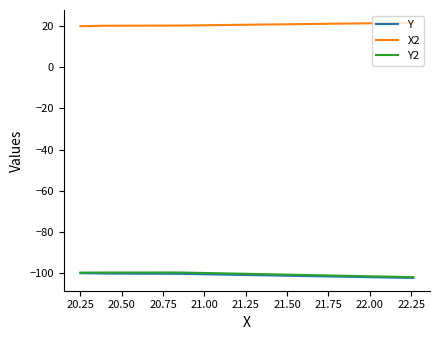

How many data points does each series have?

4